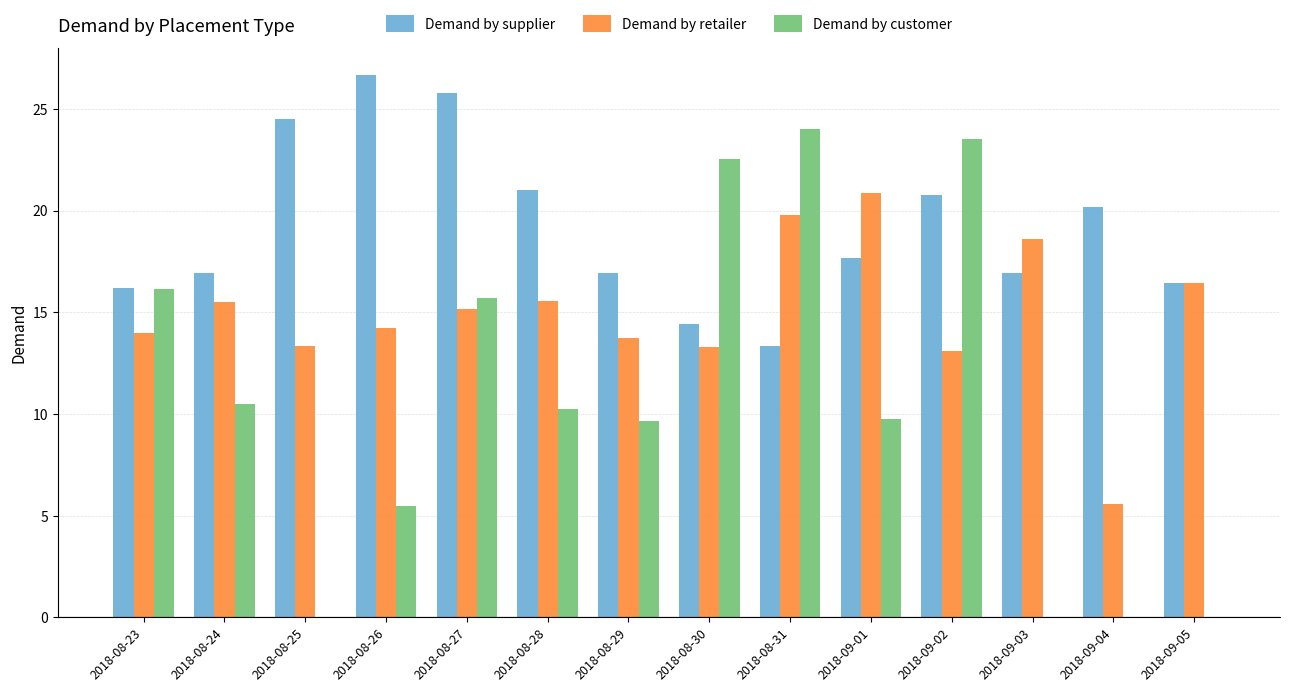

Is it true that Demand by supplier equals 6.9 at 2018-09-05?

False